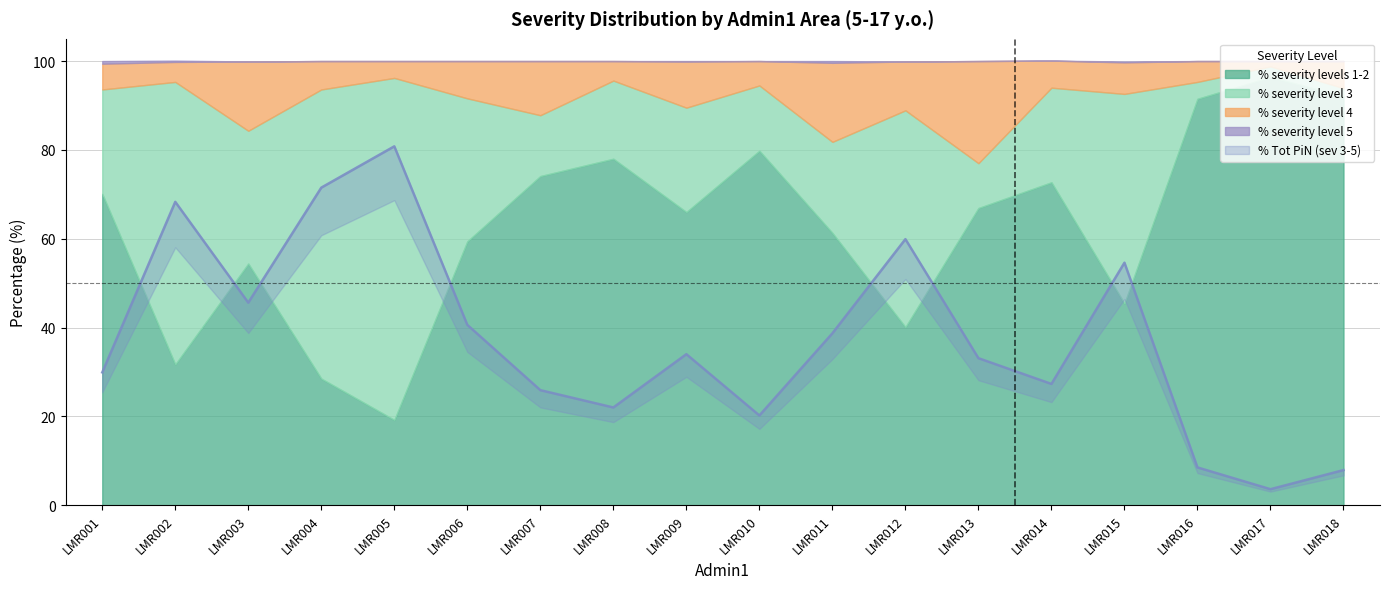

Reading left to right, list all the values displayed in this chart.

% severity levels 1-2: LMR001=70.1	LMR002=31.7	LMR003=54.4	LMR004=28.5	LMR005=19.2	LMR006=59.4	LMR007=74.1	LMR008=78.0	LMR009=66.0	LMR010=79.8	LMR011=61.3	LMR012=40.1	LMR013=66.9	LMR014=72.7	LMR015=45.4	LMR016=91.5	LMR017=96.4	LMR018=92.1
% severity level 3: LMR001=23.5	LMR002=63.6	LMR003=29.9	LMR004=65.1	LMR005=77.0	LMR006=32.2	LMR007=13.7	LMR008=17.6	LMR009=23.5	LMR010=14.7	LMR011=20.5	LMR012=48.8	LMR013=10.1	LMR014=21.3	LMR015=47.2	LMR016=3.8	LMR017=2.4	LMR018=1.8
% severity level 4: LMR001=5.8	LMR002=4.5	LMR003=15.6	LMR004=6.4	LMR005=3.8	LMR006=8.4	LMR007=12.2	LMR008=4.4	LMR009=10.4	LMR010=5.5	LMR011=17.8	LMR012=11.0	LMR013=23.0	LMR014=6.1	LMR015=7.1	LMR016=4.7	LMR017=1.2	LMR018=6.1
% severity level 5: LMR001=0.6	LMR002=0.3	LMR003=0.0	LMR004=0.0	LMR005=0.0	LMR006=0.0	LMR007=0.0	LMR008=0.0	LMR009=0.1	LMR010=0.0	LMR011=0.4	LMR012=0.0	LMR013=0.0	LMR014=0.0	LMR015=0.2	LMR016=0.0	LMR017=0.0	LMR018=0.0
% Tot PiN (sev 3-5): LMR001=29.9	LMR002=68.3	LMR003=45.6	LMR004=71.5	LMR005=80.8	LMR006=40.6	LMR007=25.9	LMR008=22.0	LMR009=34.0	LMR010=20.2	LMR011=38.7	LMR012=59.9	LMR013=33.1	LMR014=27.3	LMR015=54.6	LMR016=8.5	LMR017=3.6	LMR018=7.9